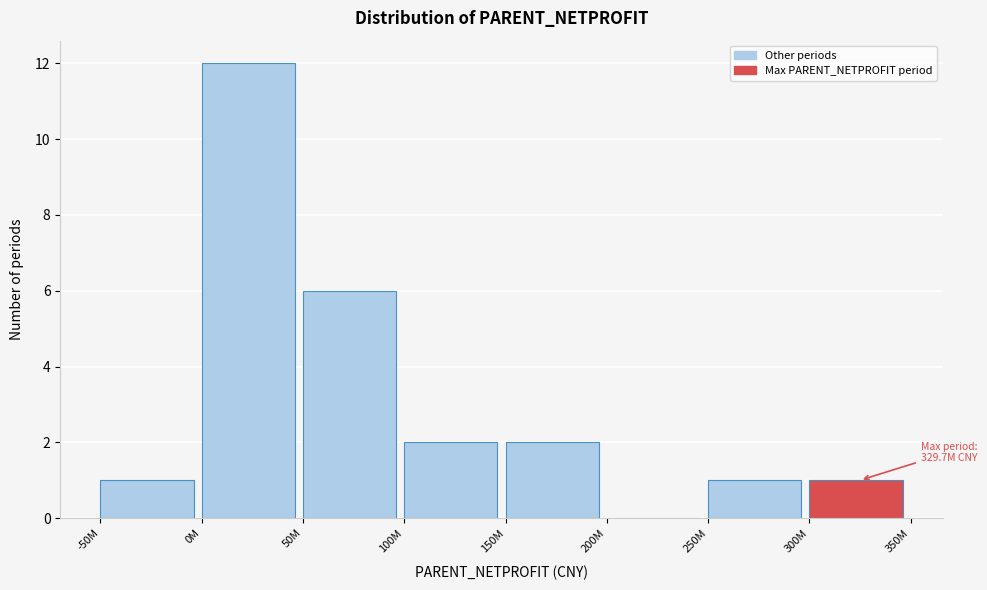

Reading left to right, what are all the values shown in this chart?

-50M=1	0M=12	50M=6	100M=2	150M=2	200M=0	250M=1	300M=1